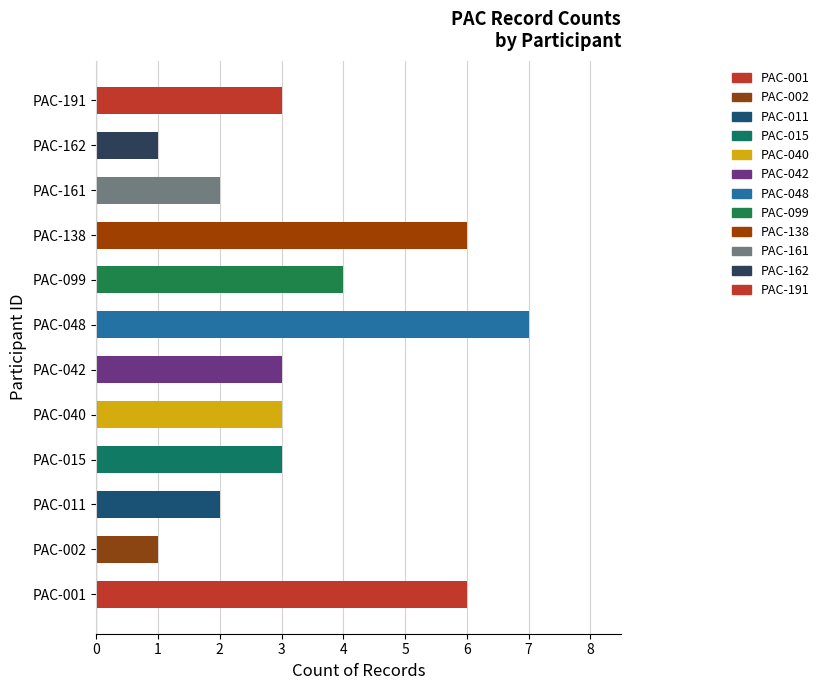

What is the sum of all values?

41